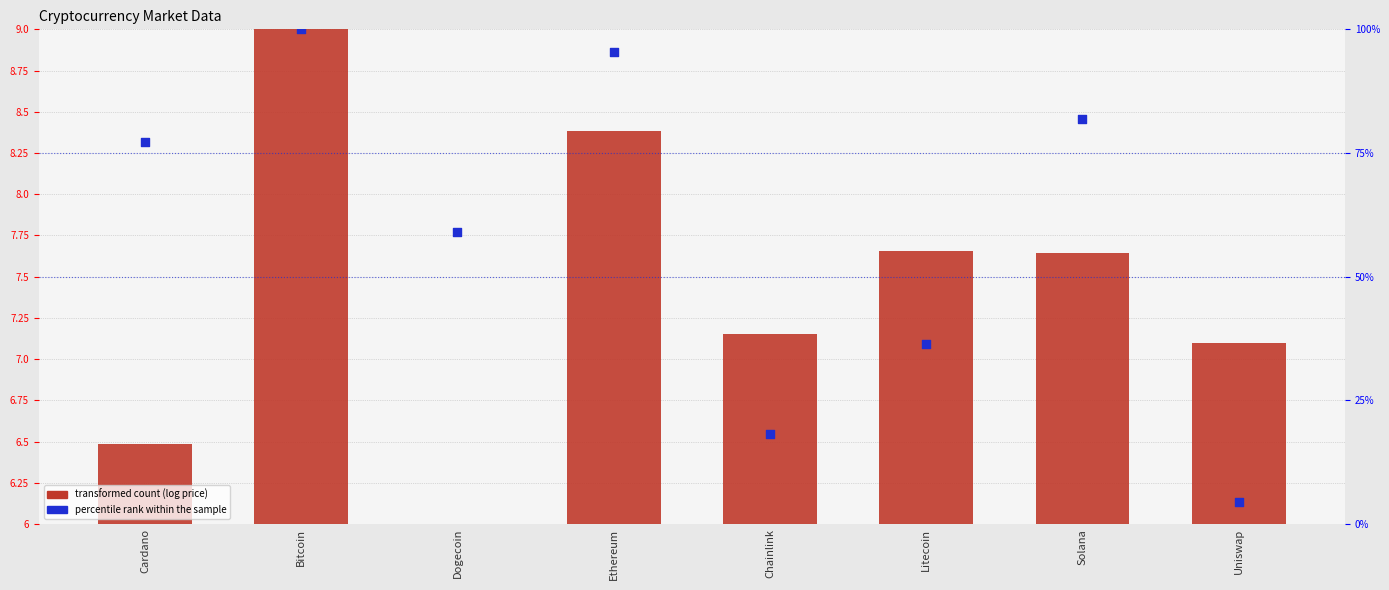

Which series has the largest Y range (max minus min)?

percentile rank within the sample